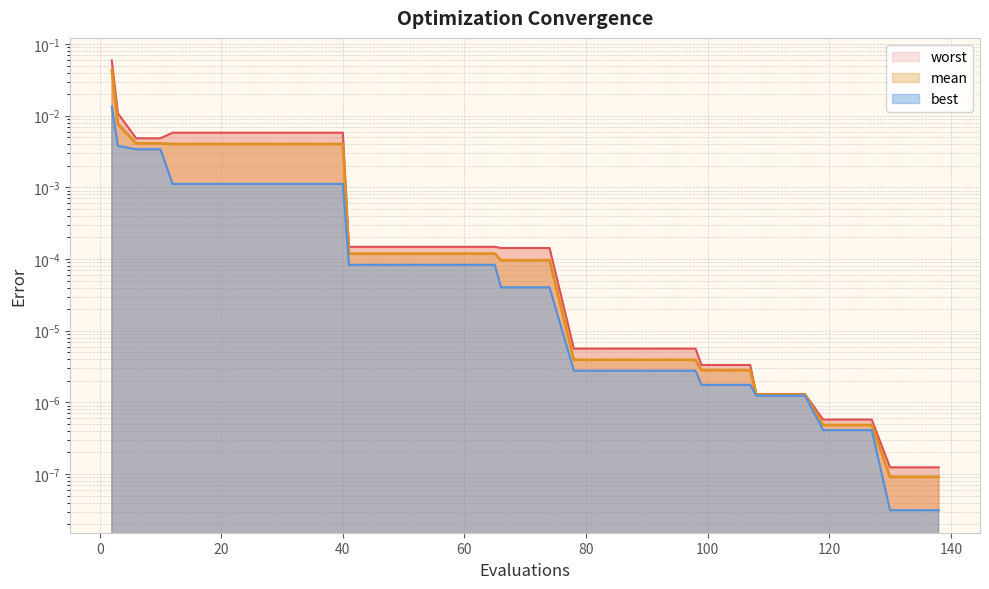

Which series has the widest spread of values?

worst